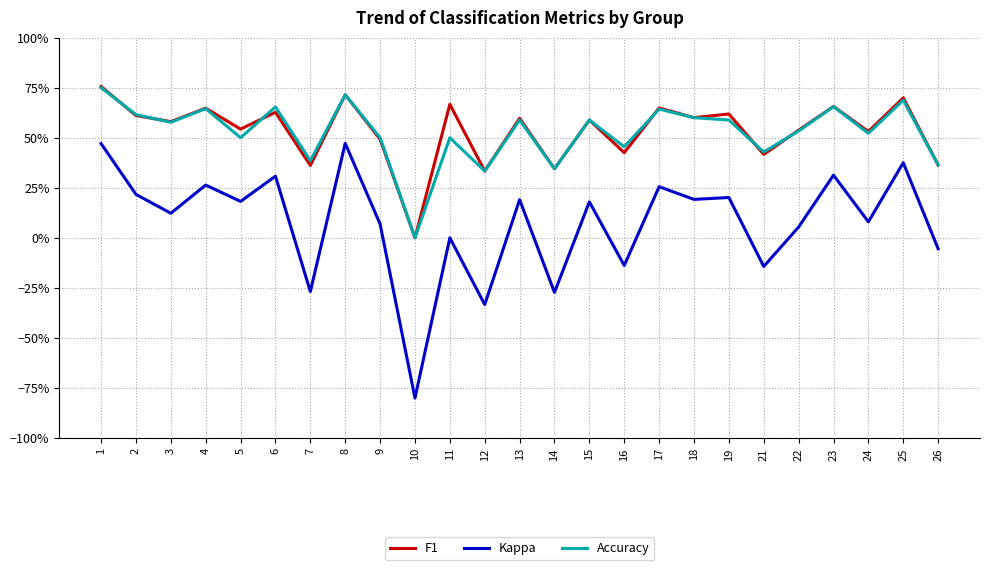

Reading left to right, extract all data points from this chart.

F1: 1=0.8	2=0.6	3=0.6	4=0.6	5=0.5	6=0.6	7=0.4	8=0.7	9=0.5	10=0.0	11=0.7	12=0.3	13=0.6	14=0.3	15=0.6	16=0.4	17=0.6	18=0.6	19=0.6	21=0.4	22=0.5	23=0.7	24=0.5	25=0.7	26=0.4
Kappa: 1=0.5	2=0.2	3=0.1	4=0.3	5=0.2	6=0.3	7=-0.3	8=0.5	9=0.1	10=-0.8	11=0.0	12=-0.3	13=0.2	14=-0.3	15=0.2	16=-0.1	17=0.3	18=0.2	19=0.2	21=-0.1	22=0.1	23=0.3	24=0.1	25=0.4	26=-0.1
Accuracy: 1=0.8	2=0.6	3=0.6	4=0.6	5=0.5	6=0.7	7=0.4	8=0.7	9=0.5	10=0.0	11=0.5	12=0.3	13=0.6	14=0.3	15=0.6	16=0.5	17=0.6	18=0.6	19=0.6	21=0.4	22=0.5	23=0.7	24=0.5	25=0.7	26=0.4